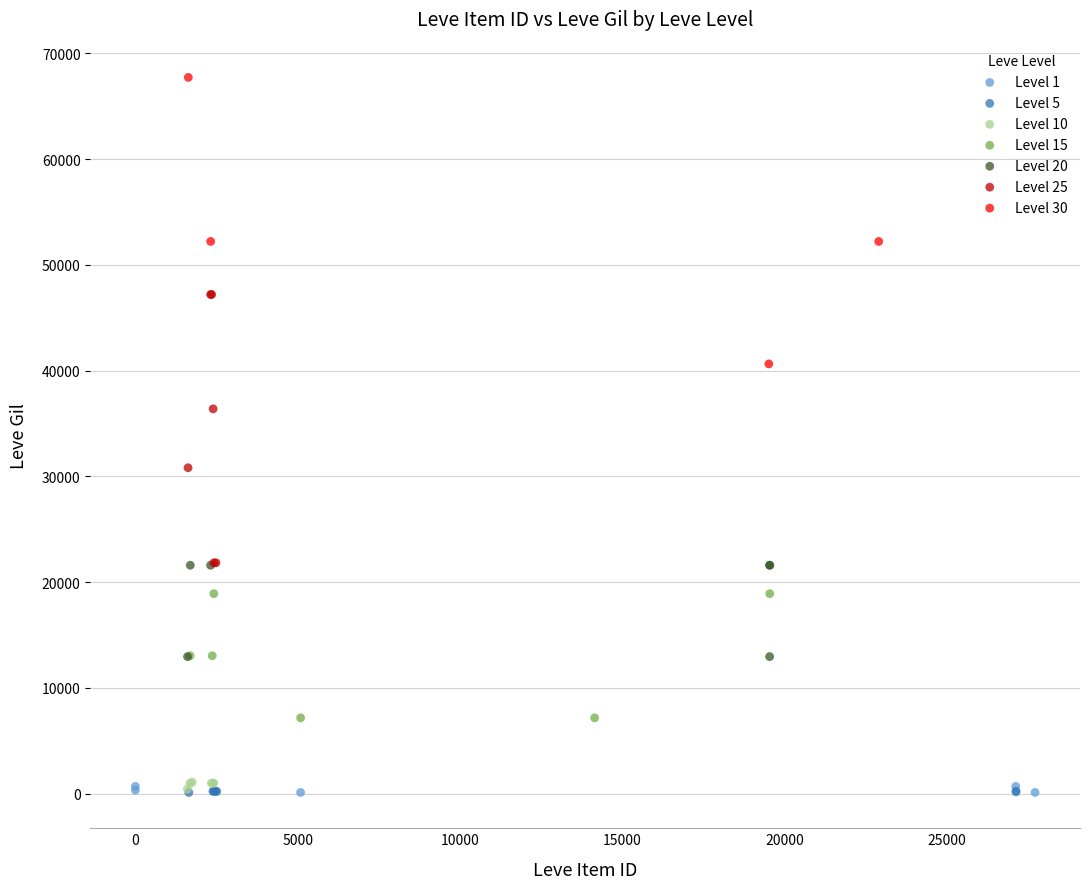

Which series contains the highest Y value?

Level 30